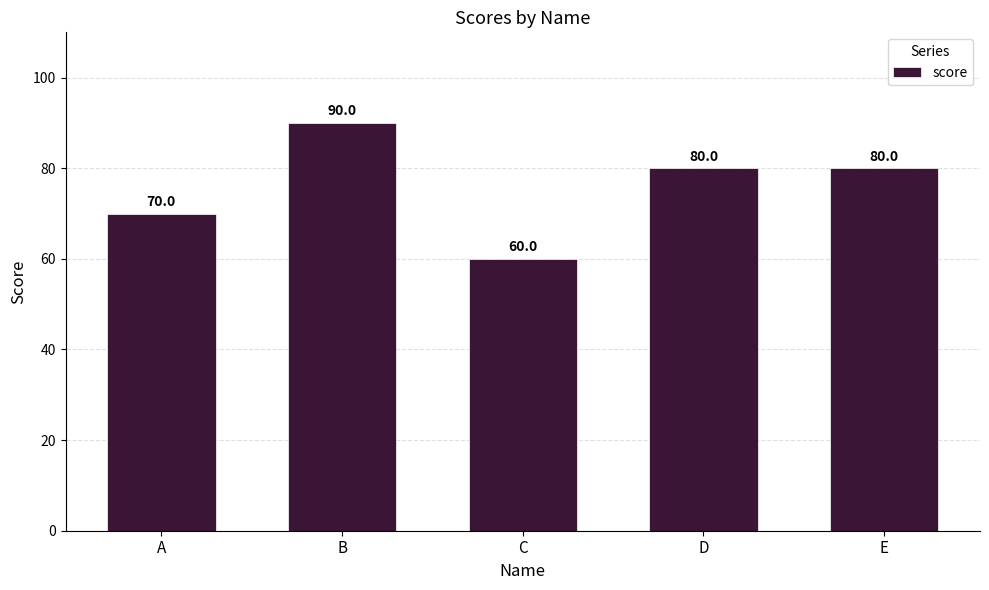

The value at E is 80. True or false?

True